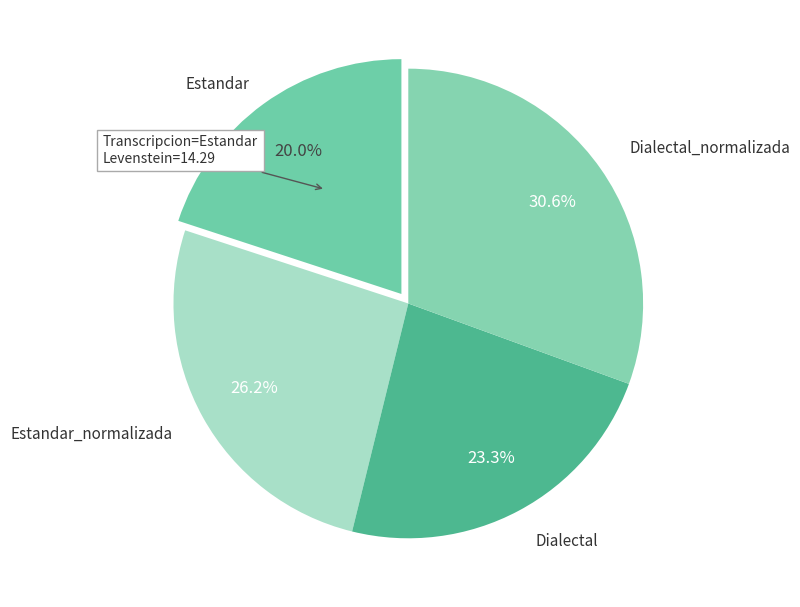

To the nearest percent, what percentage of the pie is Dialectal_normalizada?

31%